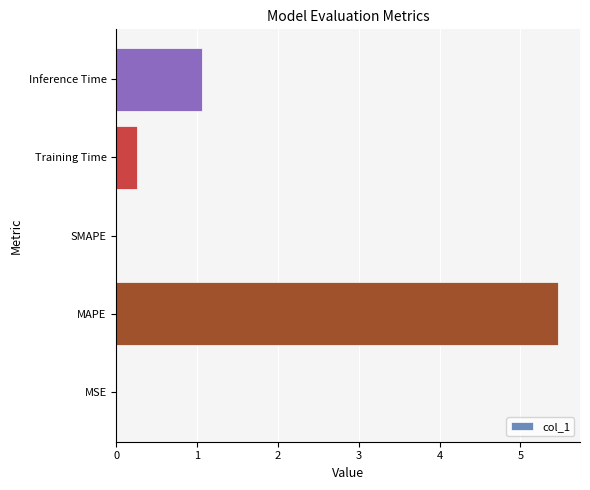

Which has a higher value, Inference Time or MSE?

Inference Time